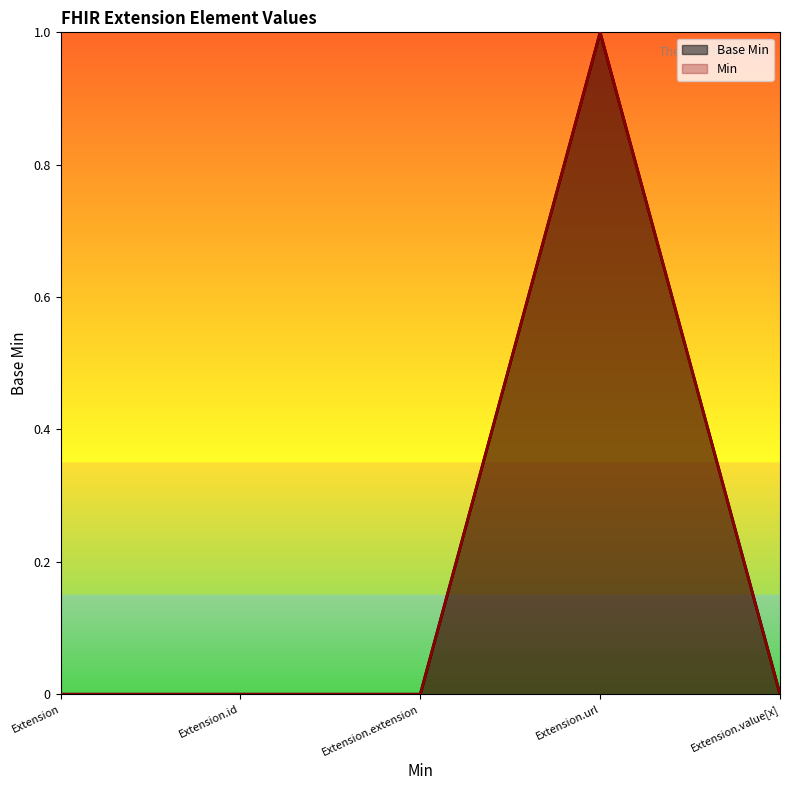

Is it true that the value at Extension.id is -1?

False